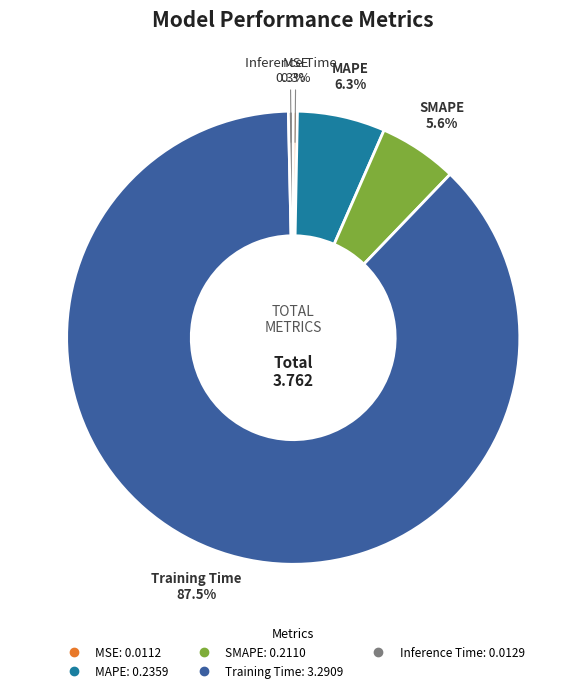

Which slice is the largest?

Training Time